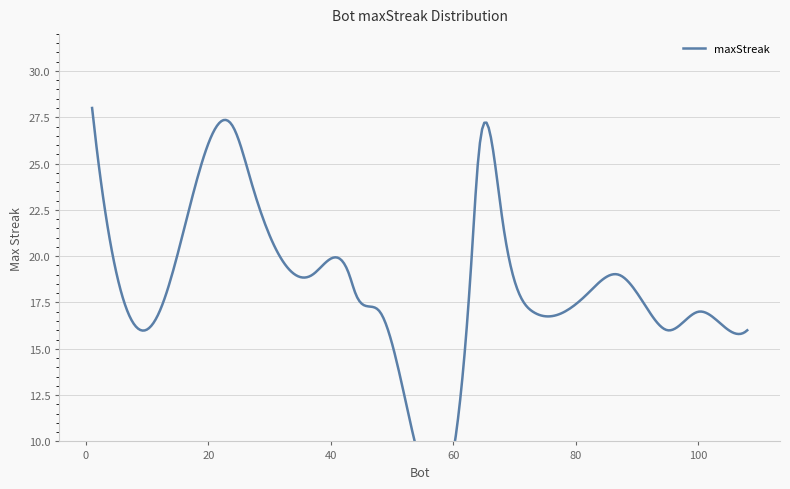

What is the sum of all values?

388